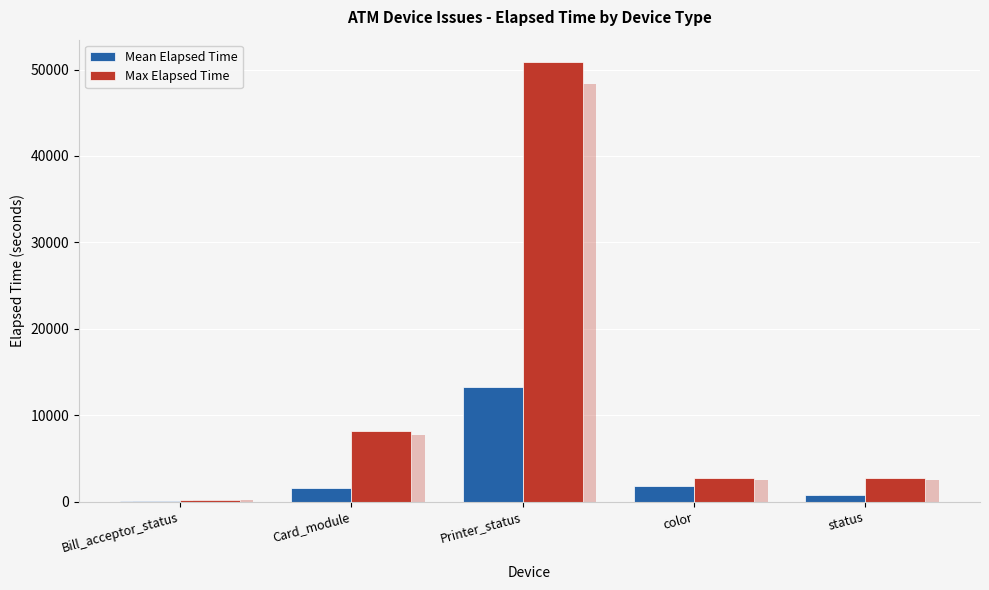

At which label does Mean Elapsed Time first exceed 1576?

Card_module